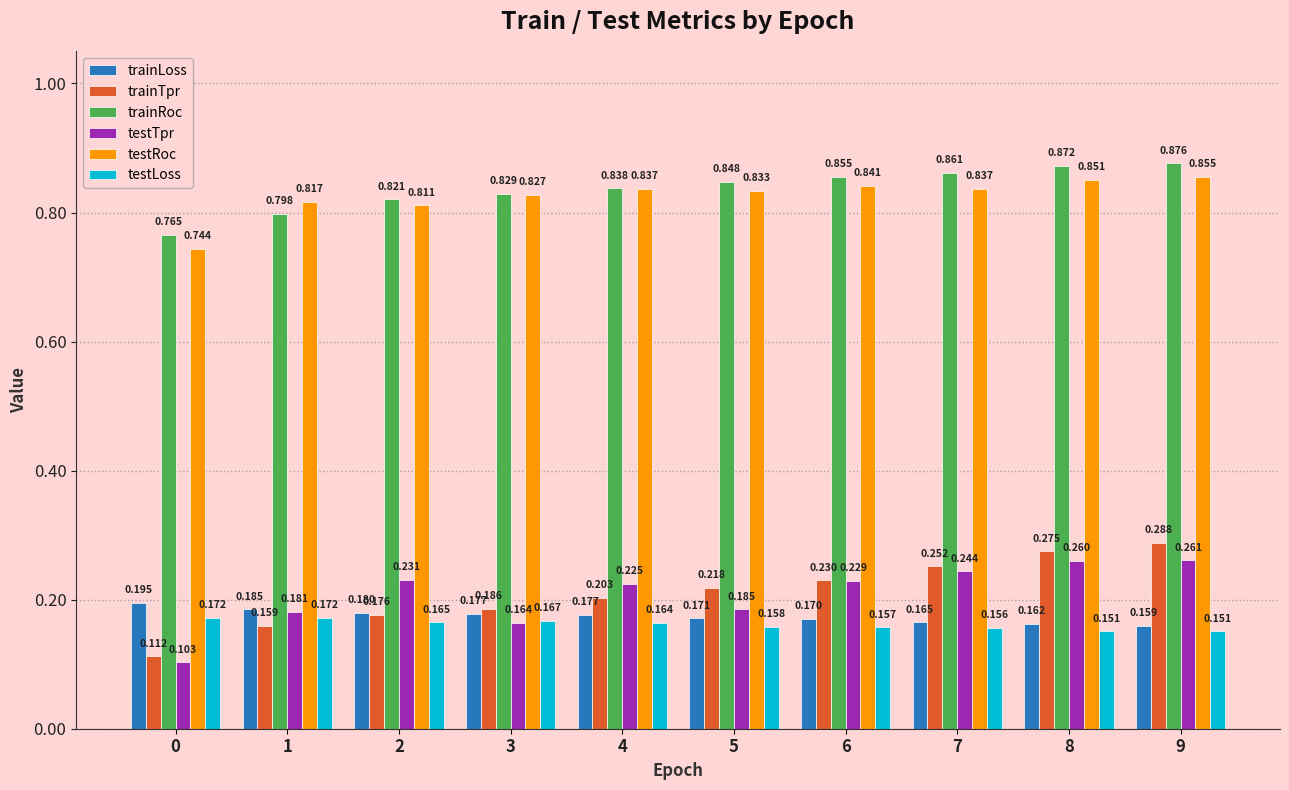

Are the bars grouped side by side (vs. stacked)?

Yes